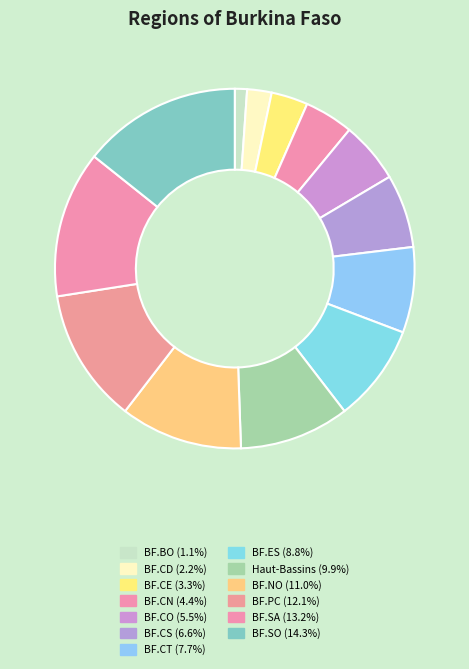

How many segments does this pie chart have?

13